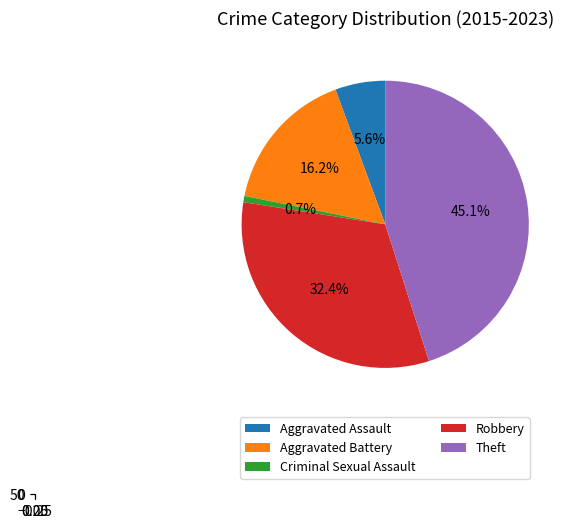

The Aggravated Assault slice represents 1% of the pie. True or false?

False